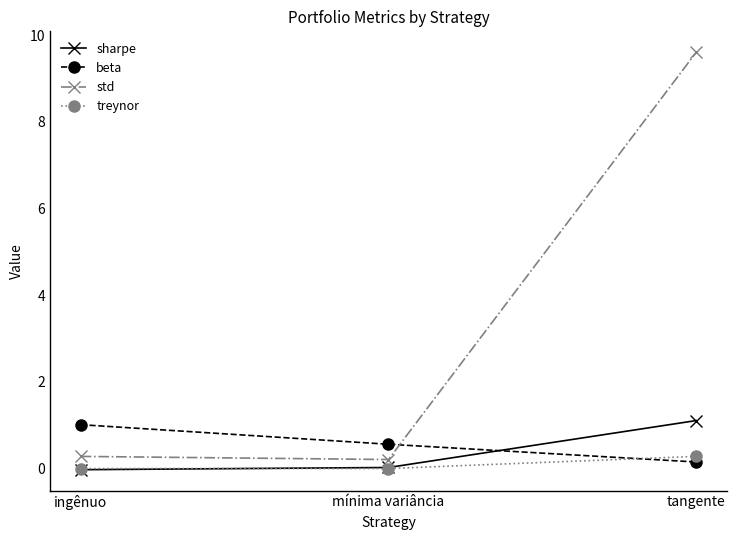

What is the difference between the maximum and minimum values in the sharpe series?

1.1